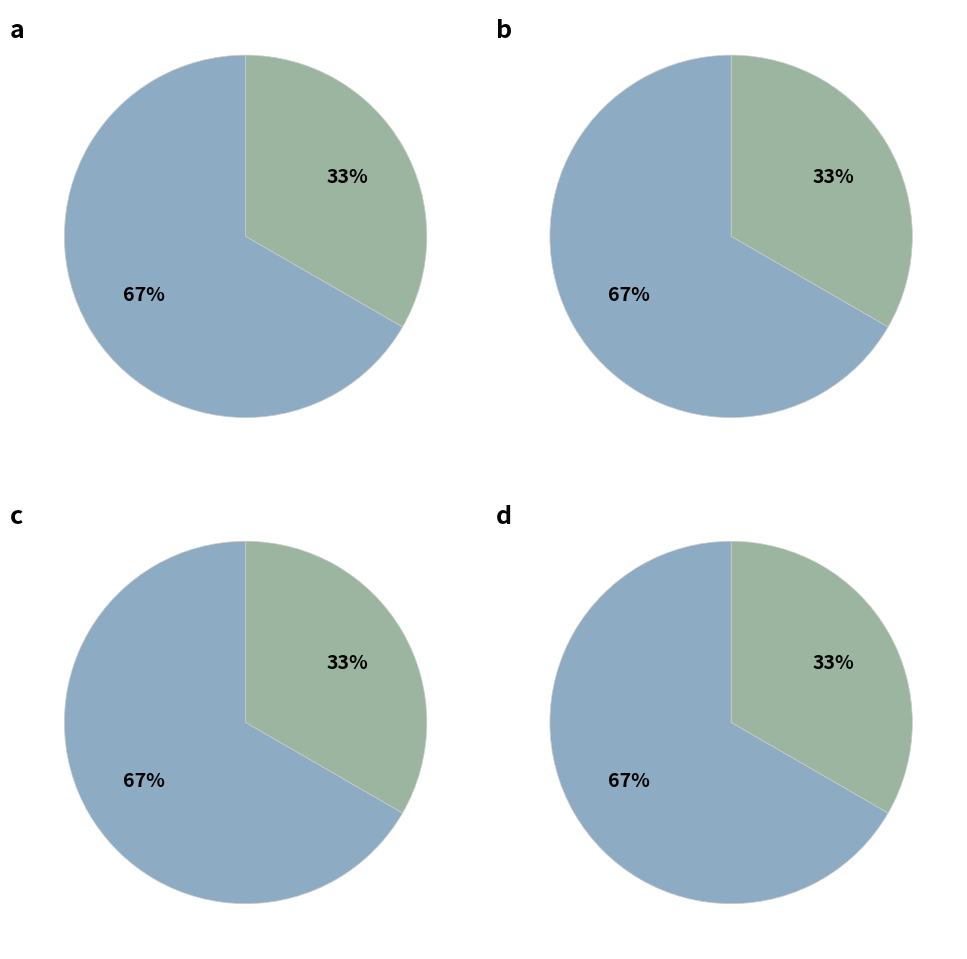

What percentage is the delta2 slice, to the nearest percent?

67%